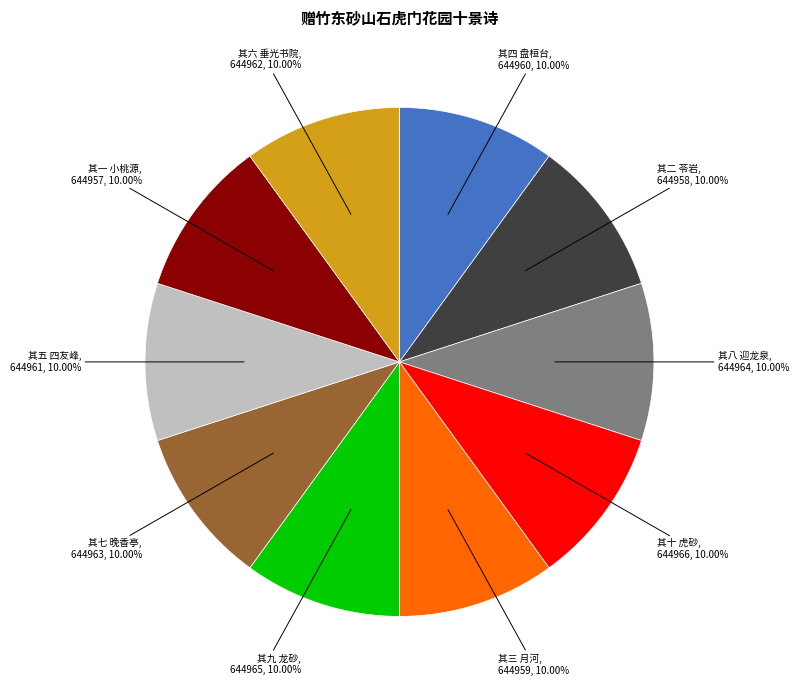

How many segments does this pie chart have?

10